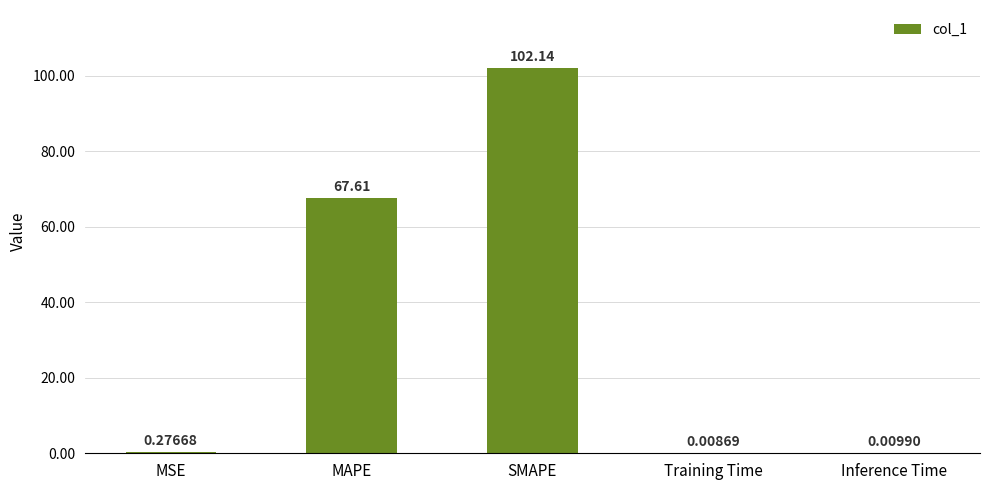

Between SMAPE and Inference Time, which is larger?

SMAPE